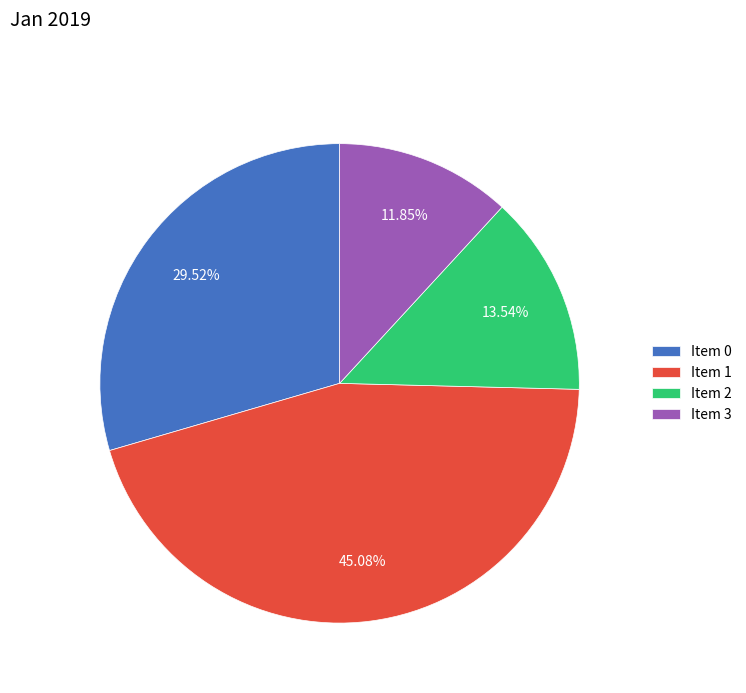

Is Item 3 the majority of the pie?

No